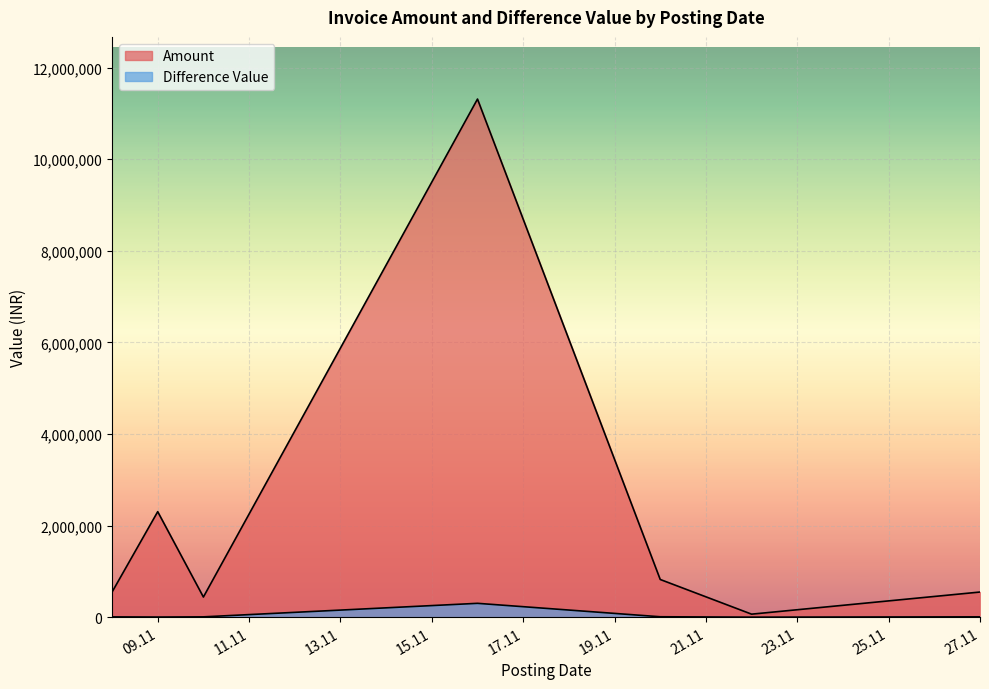

At which category is the sum across all series the highest?

16.11.2023